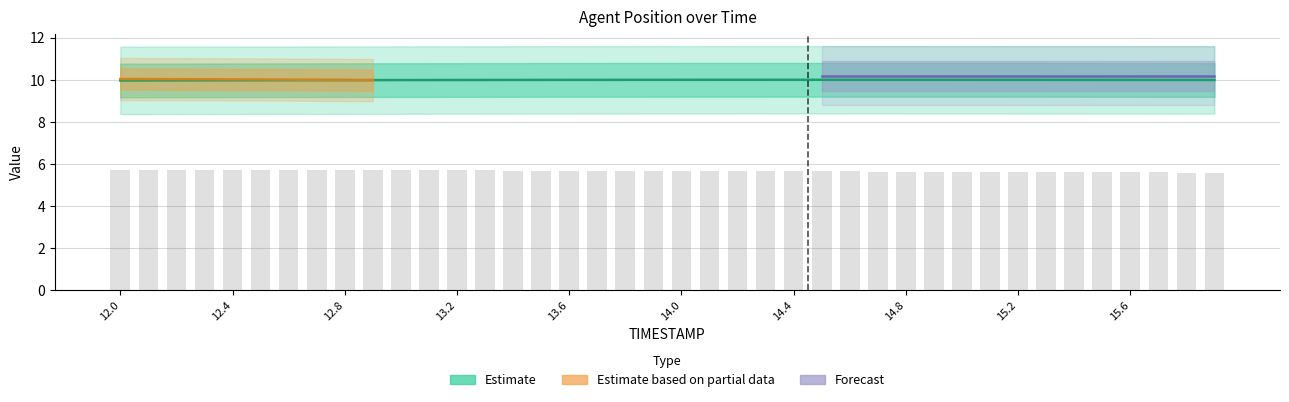

What position from the left is 12.7?

8